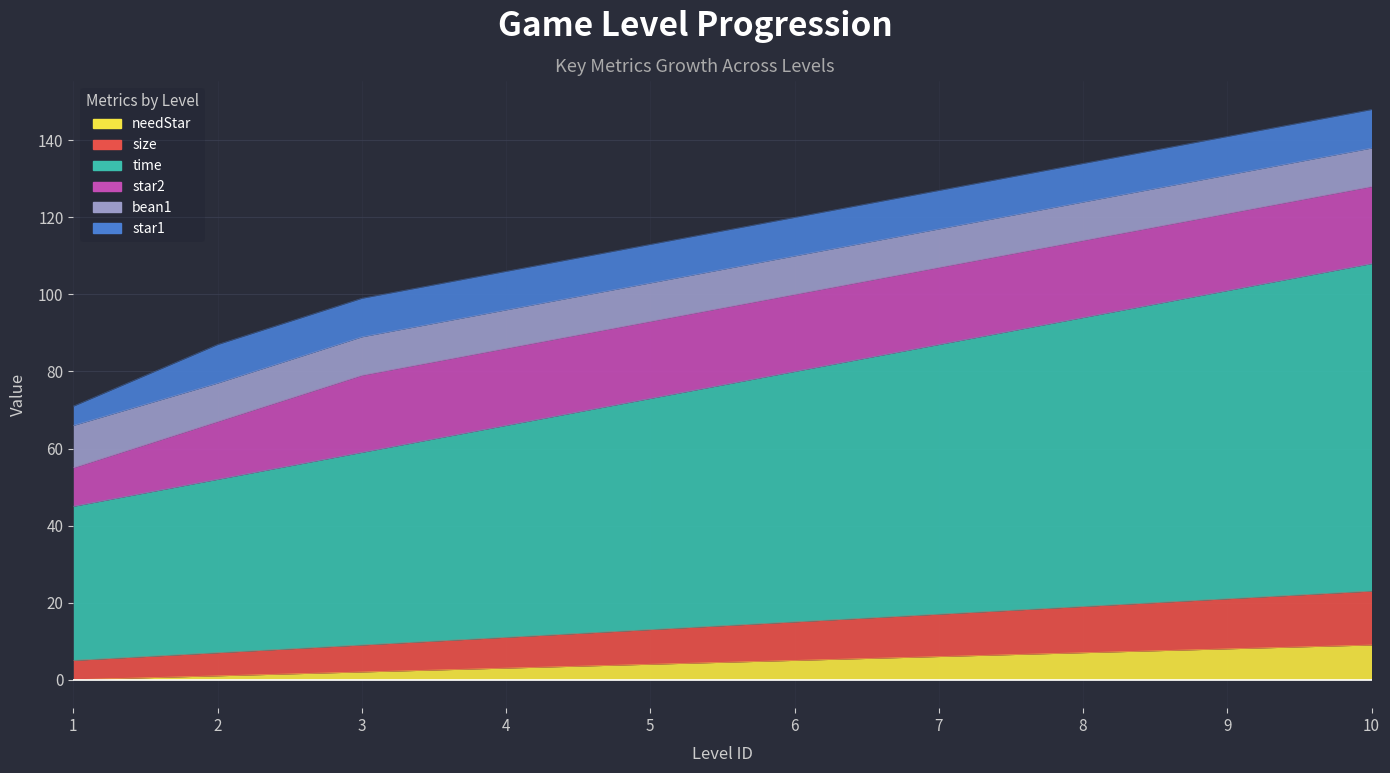

True or false: size has a value of 3 at 1.

False